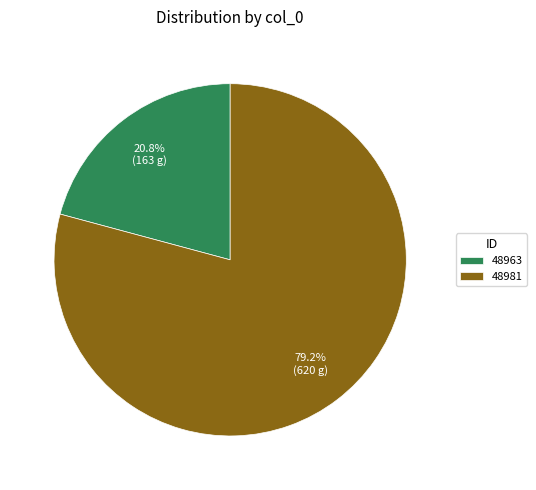

What percentage is the 48981 slice, to the nearest percent?

79%